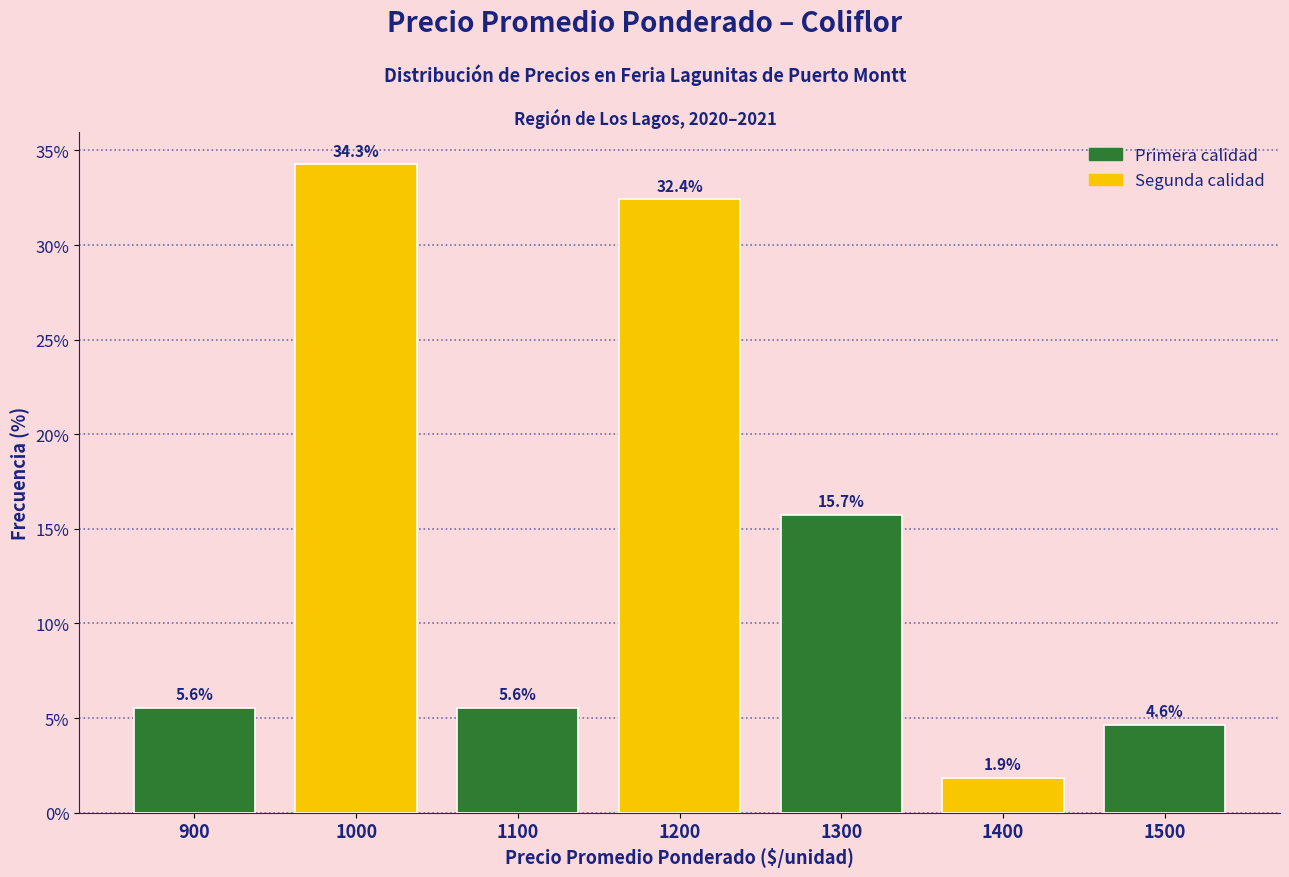

Reading right to left, list all the values displayed in this chart.

1500=4.6	1400=1.9	1300=15.7	1200=32.4	1100=5.6	1000=34.3	900=5.6